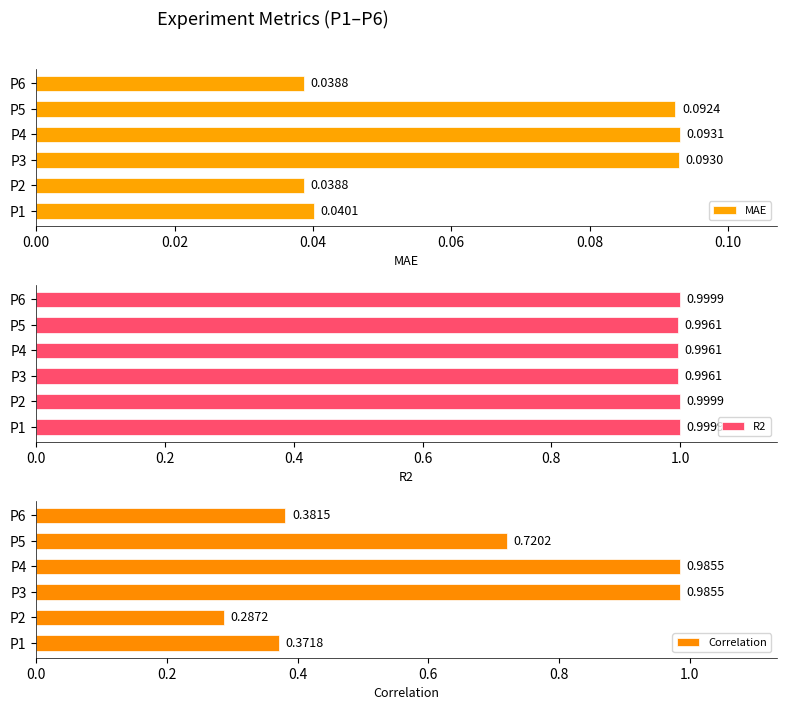

List the series in order of their peak value, lowest first.

MAE, Correlation, R2